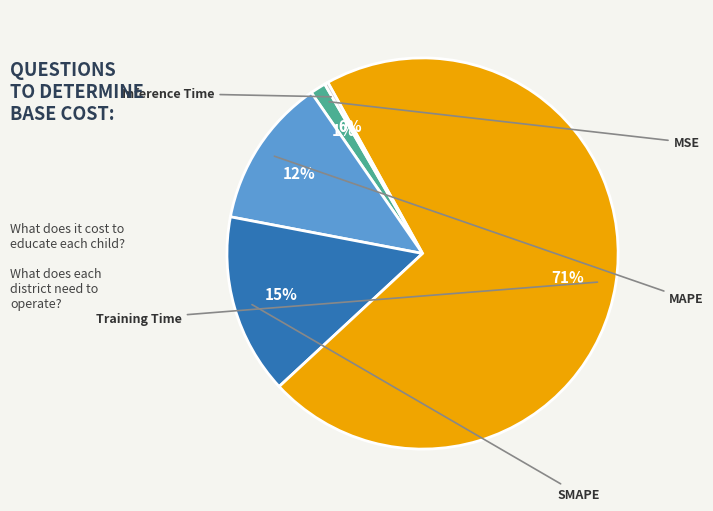

Rank the categories by value from highest to lowest.

Training Time, SMAPE, MAPE, MSE, Inference Time